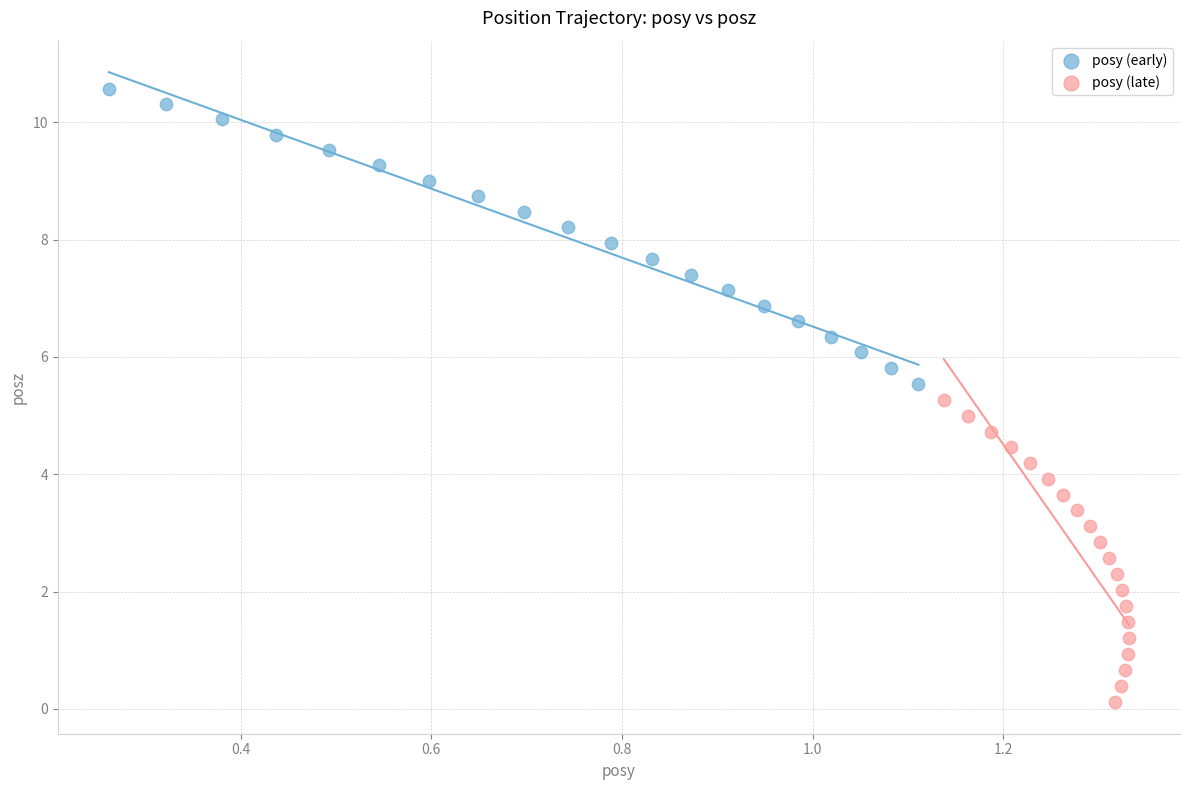

Which series reaches the maximum Y coordinate?

posy (early)